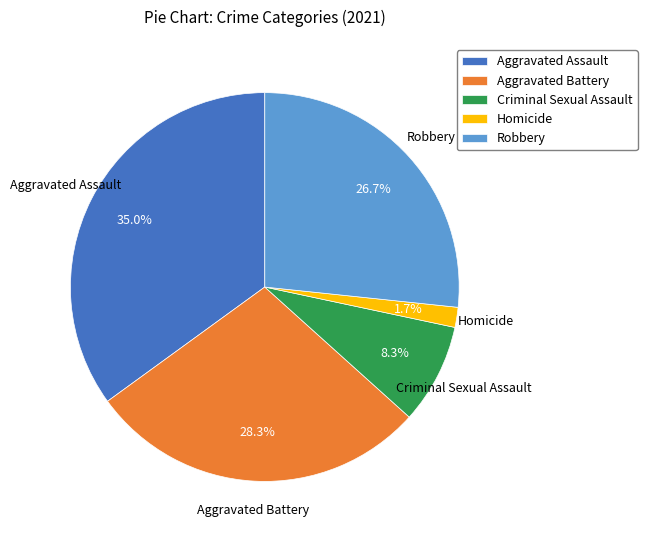

Does Aggravated Battery account for over 50% of the chart?

No